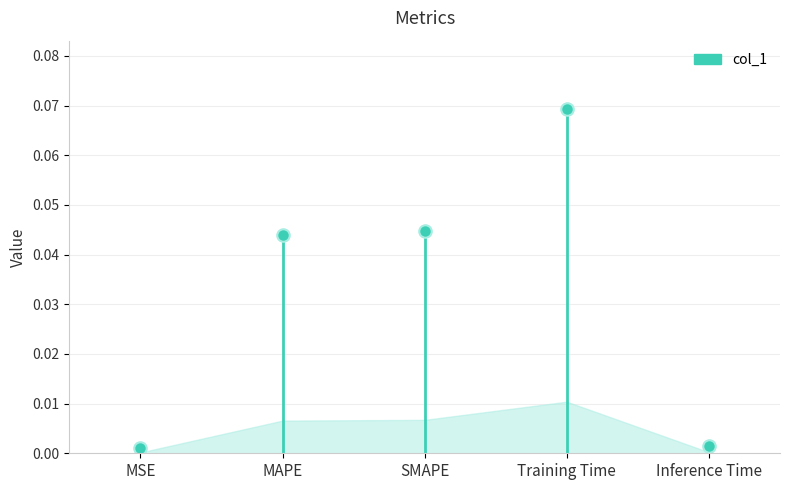

Which category has the lowest value across all series?

MSE